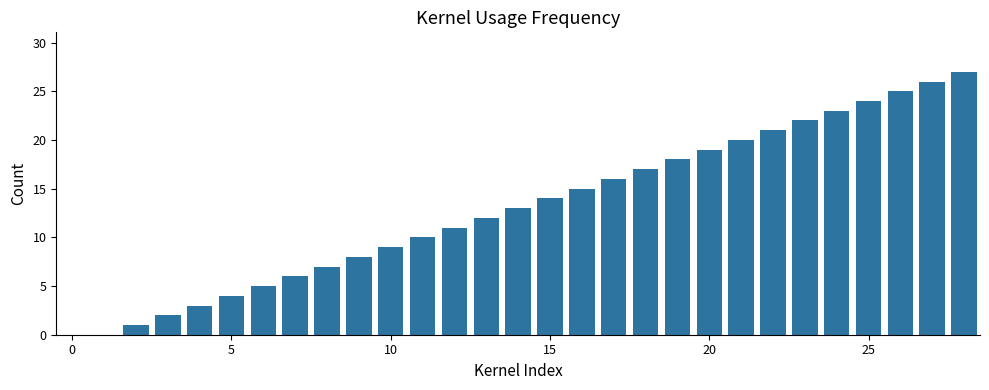

What is the greatest value displayed?

27